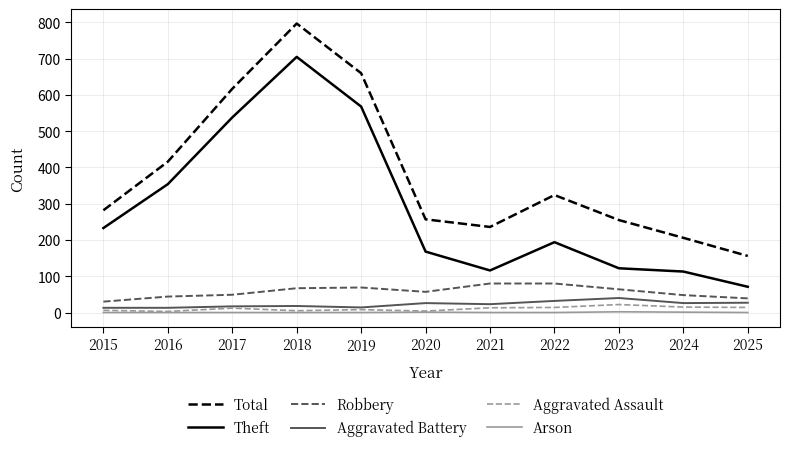

True or false: Arson and Total intersect in this chart.

False